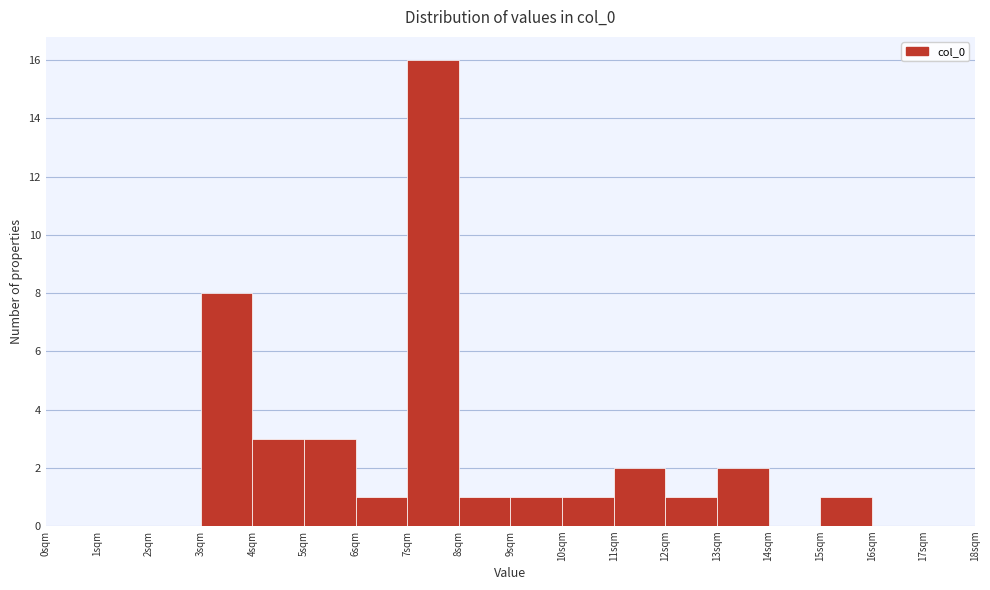

What is the height of the bar covering 6 to 7 on the x-axis? The values are not printed on the chart, so give them approximately, as read against the axis.

1